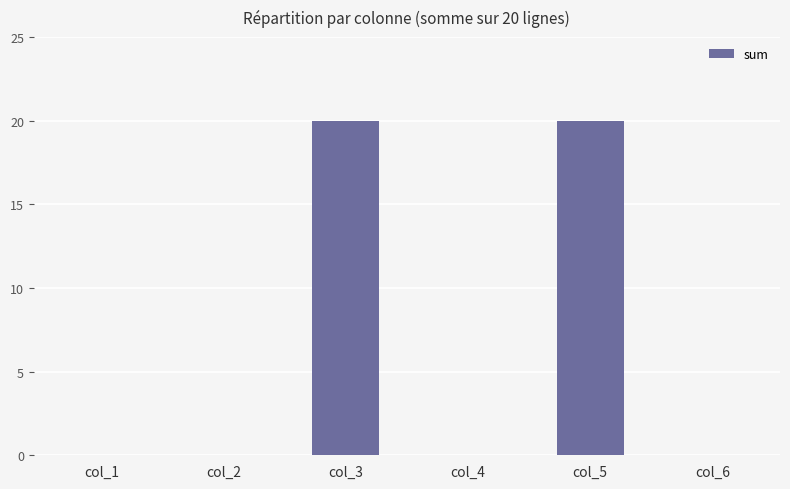

What is the maximum value shown in the chart?

20